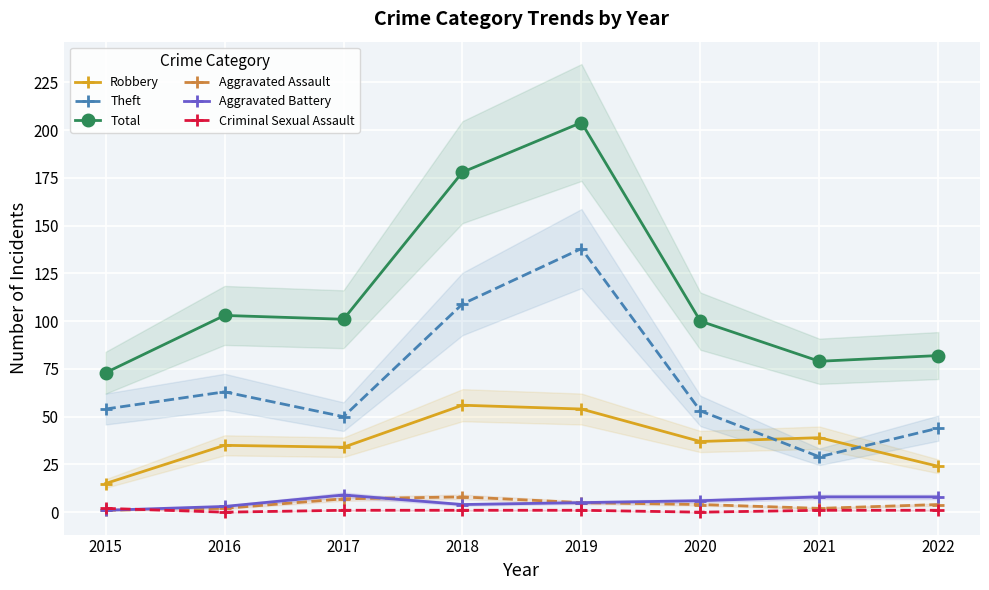

How many data points does each series have?

8